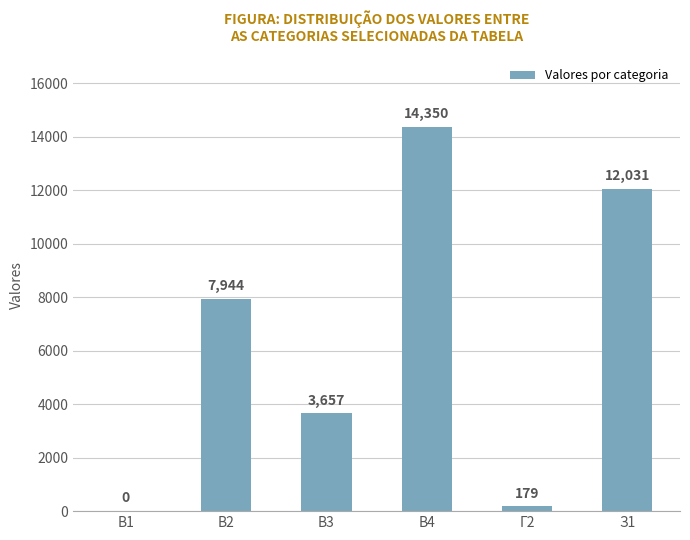

Count the number of data series in this chart.

1